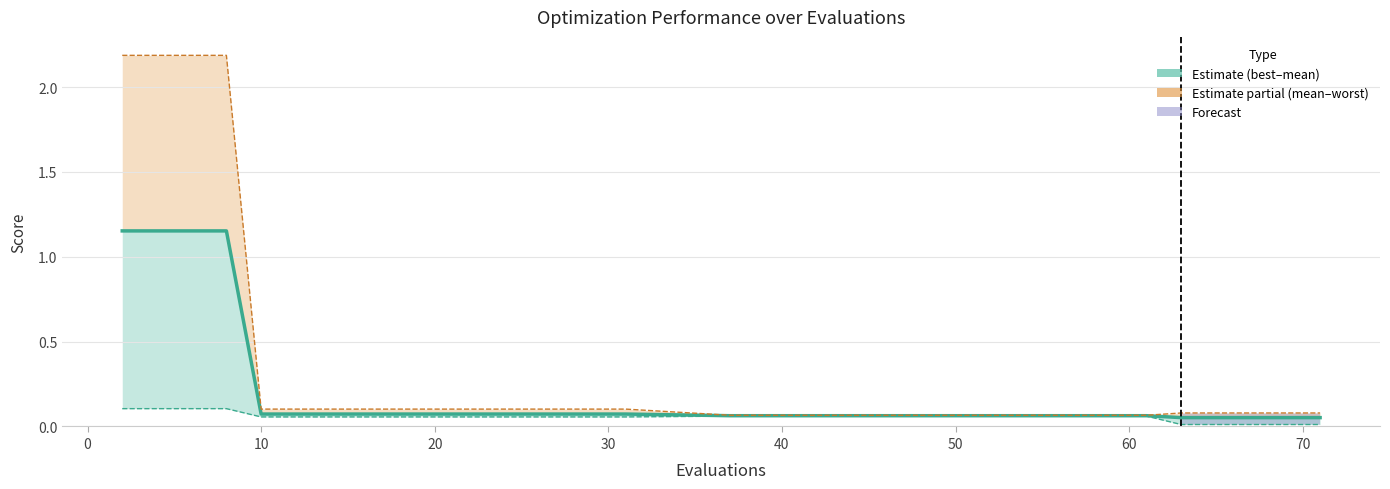

List the series in order of their peak value, lowest first.

best, mean, worst